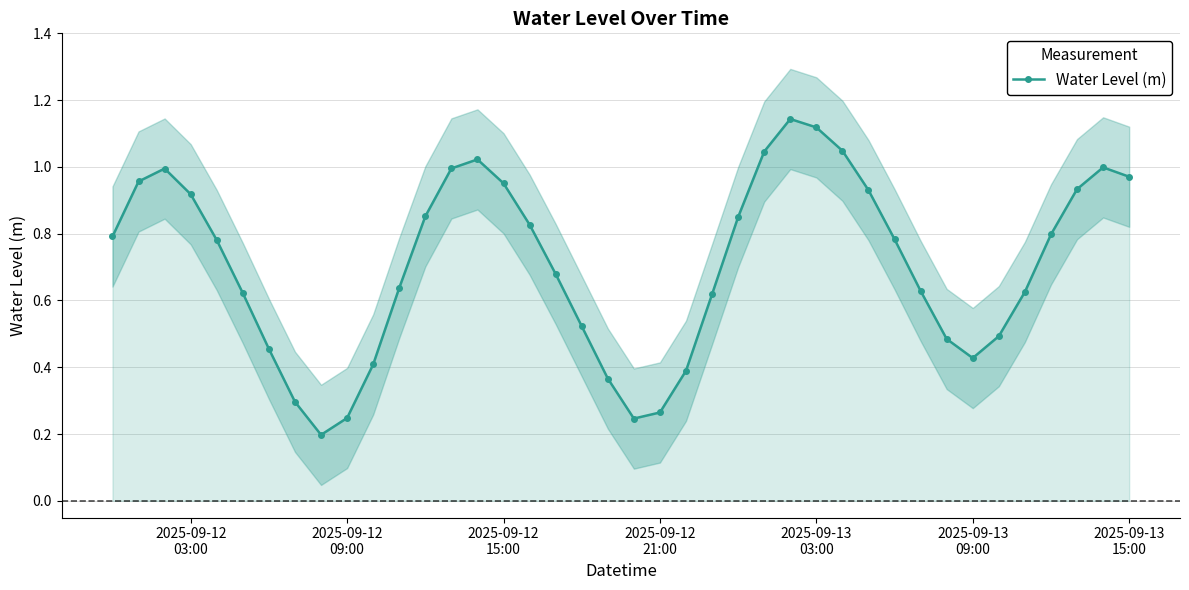

True or false: Water Level (m) has more than 2 points higher than both neighbors.

True